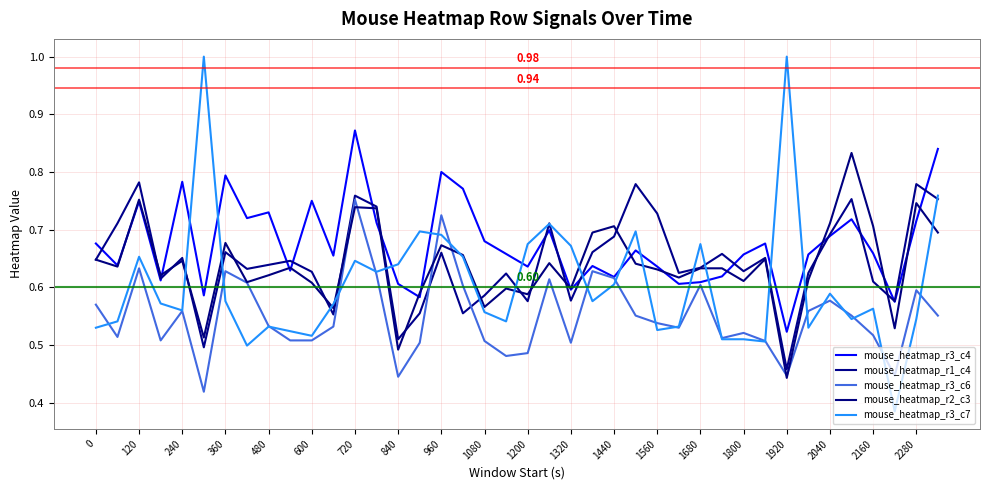

Where is the first local minimum for mouse_heatmap_r3_c7?

240